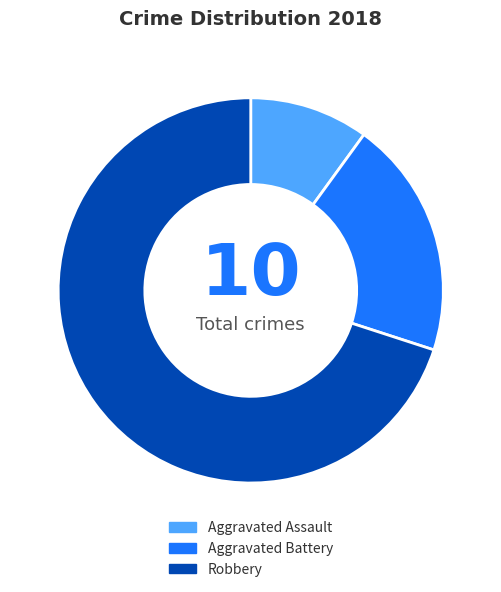

How many segments does this pie chart have?

3